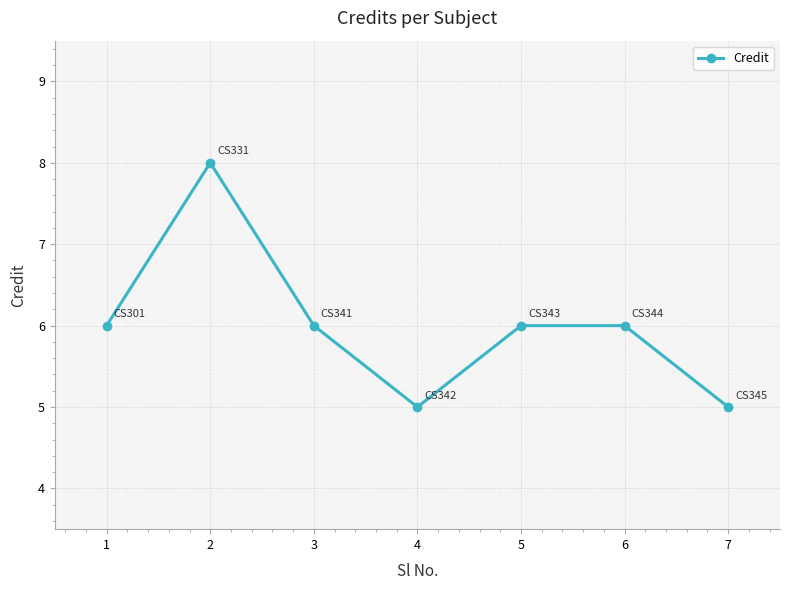

How many values are between 5 and 6?

6